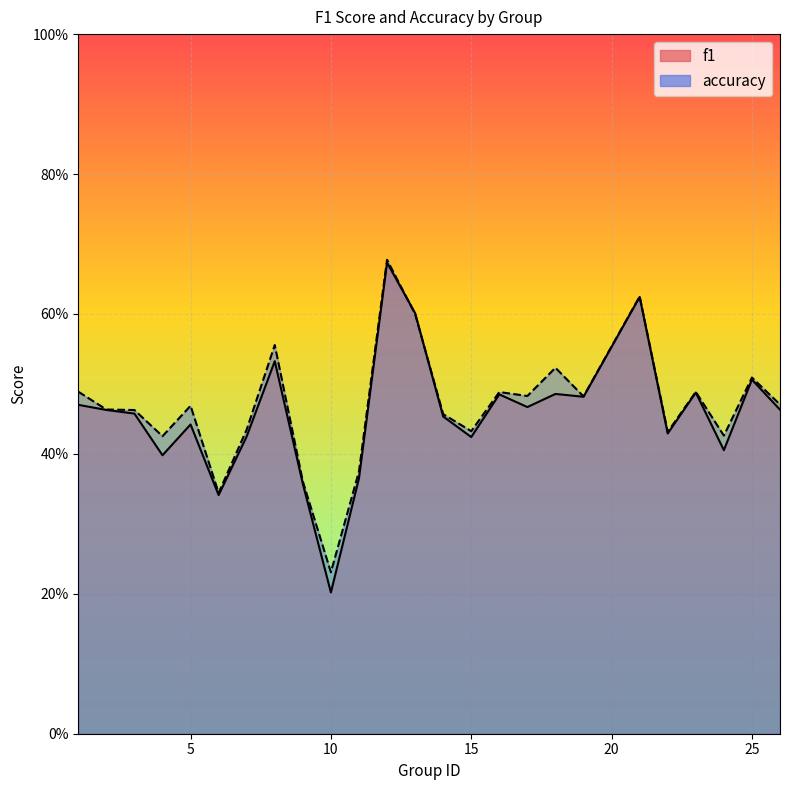

What is the total value across all series at 19?

1.0